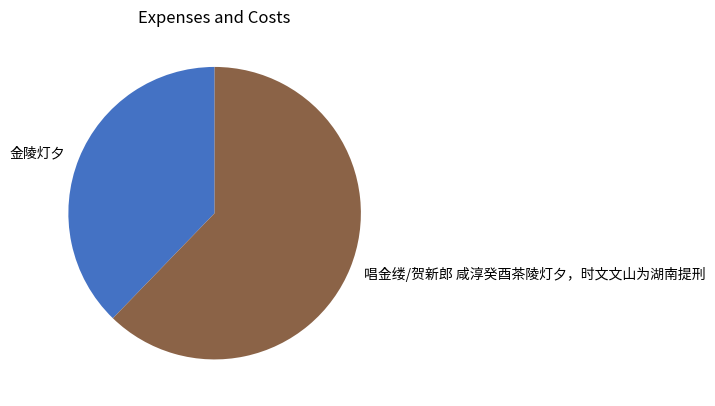

Rank the categories by value from highest to lowest.

唱金缕/贺新郎 咸淳癸酉茶陵灯夕，时文文山为湖南提刑, 金陵灯夕